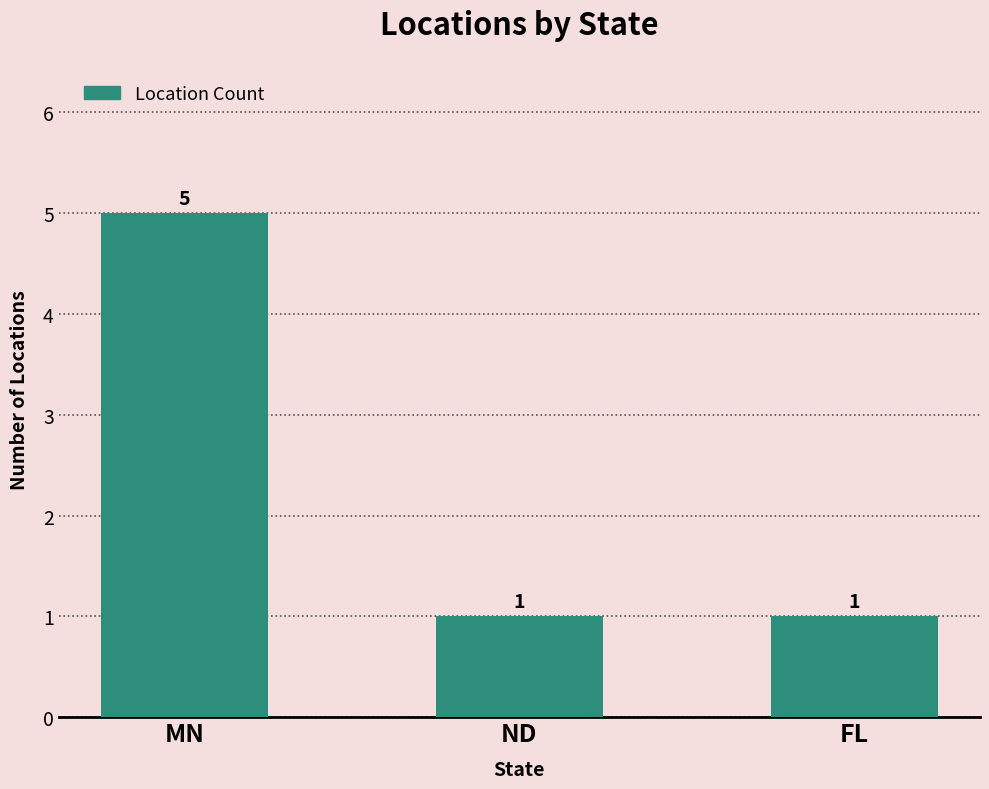

Which label corresponds to the largest value in the chart?

MN